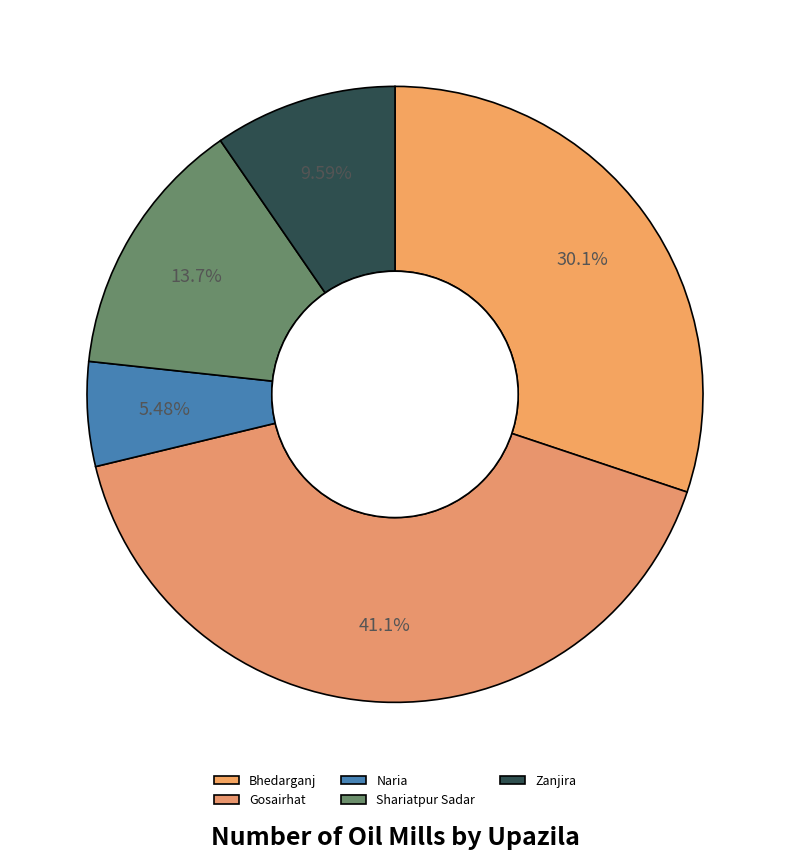

How many slices are in this pie chart?

5